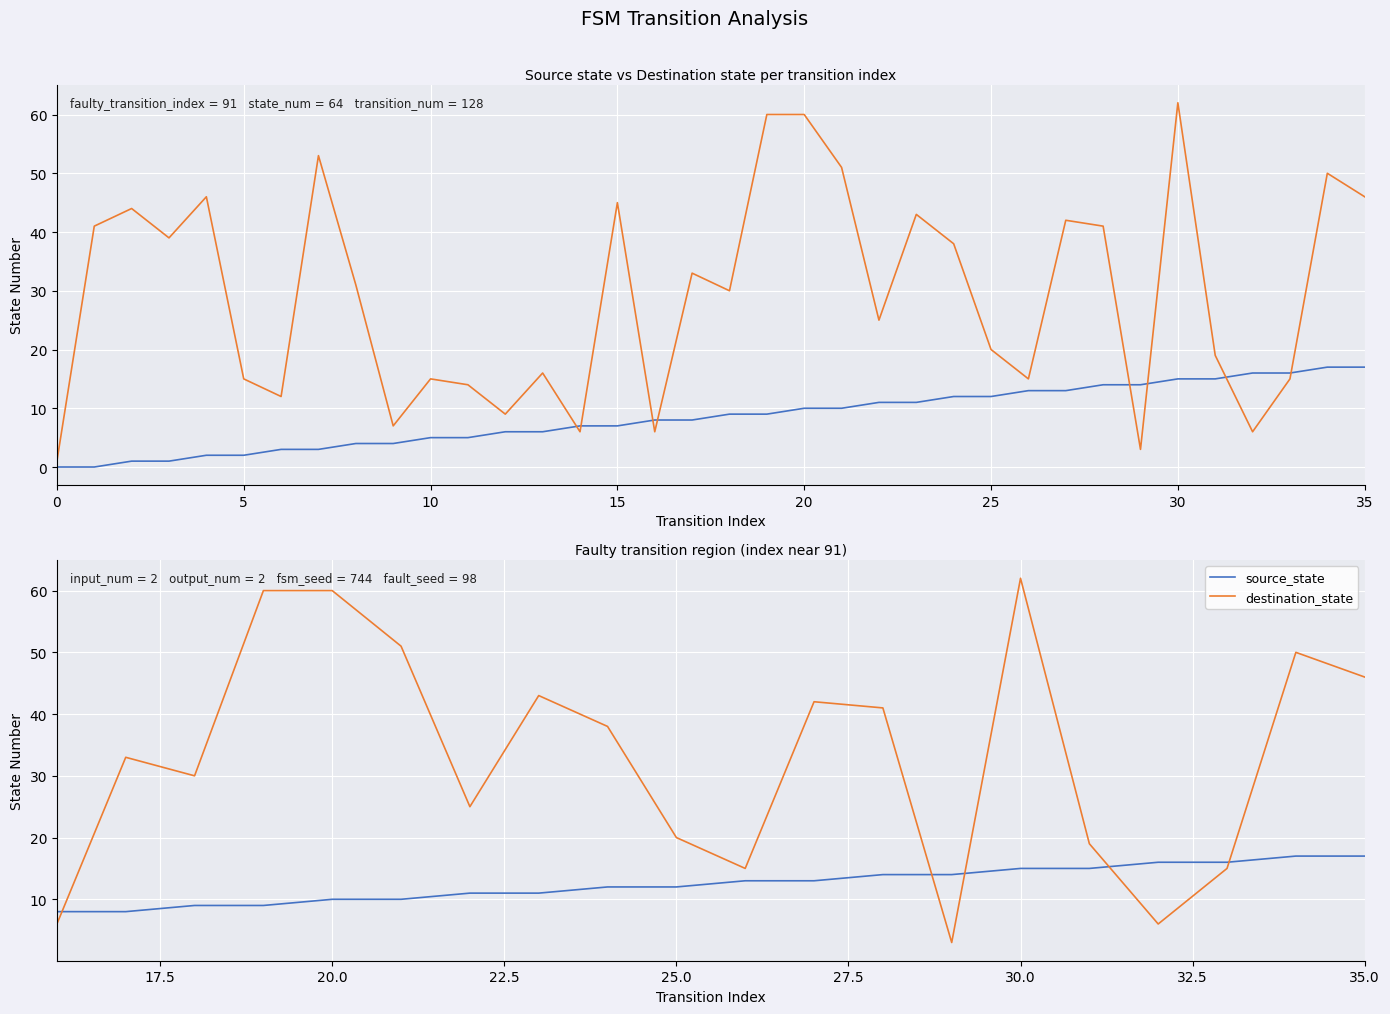

Which series has the largest range (max minus min)?

destination_state